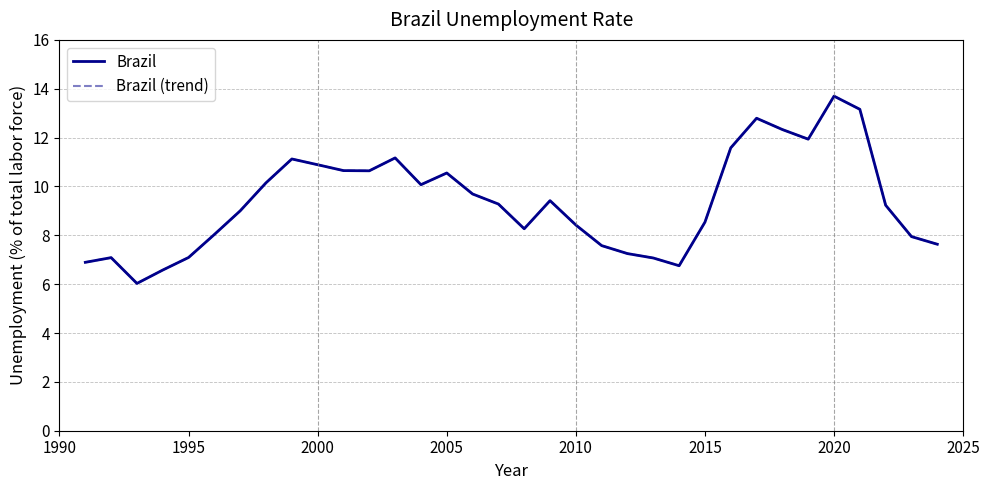

What is the value of the Brazil point at the 7th from the left?

9.0